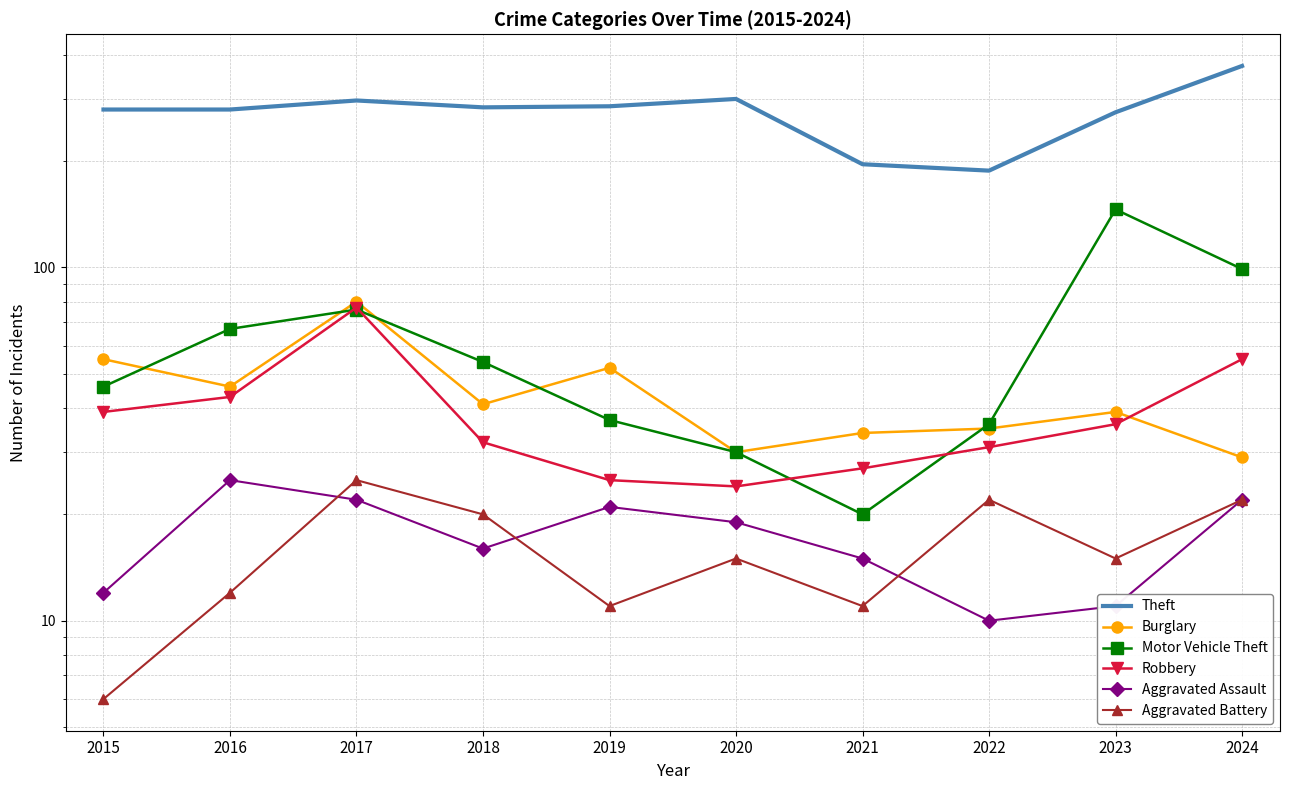

At how many categories does at least one series exceed 109?

10